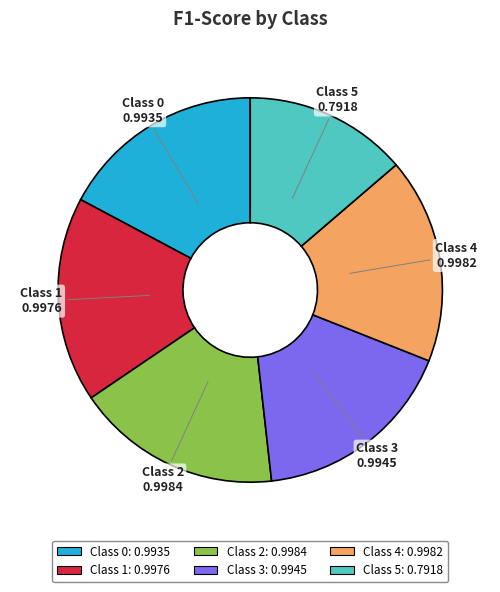

Does any single category account for the majority?

No